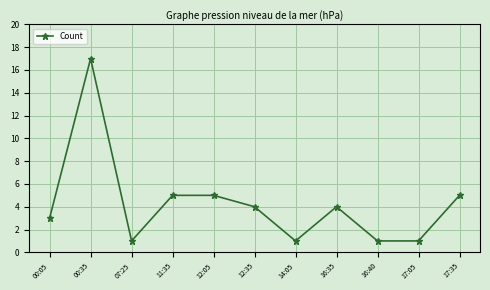

How many lines are shown in the chart?

1